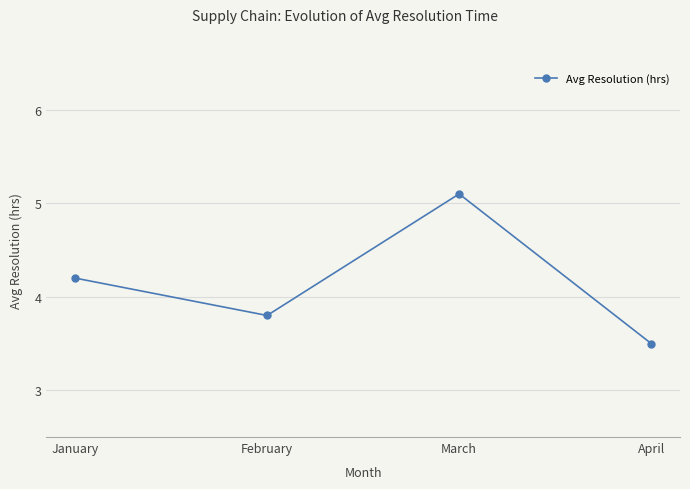

The chart shows a value of 3.0 at March. True or false?

False